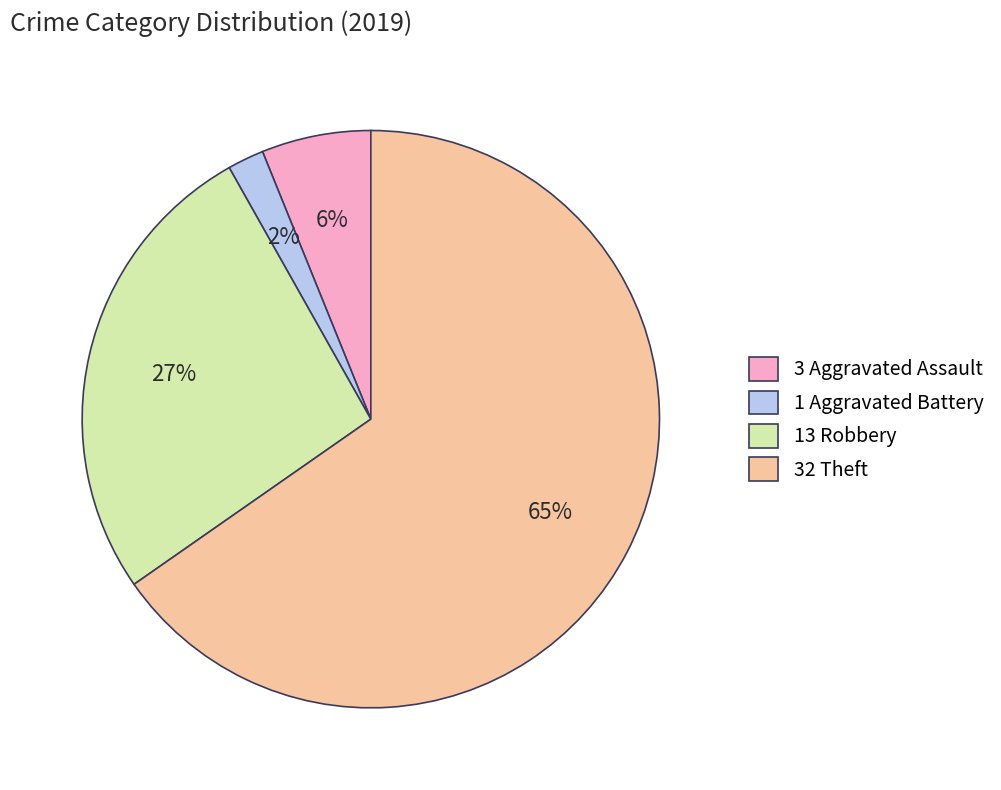

Count the number of slices in the pie.

4